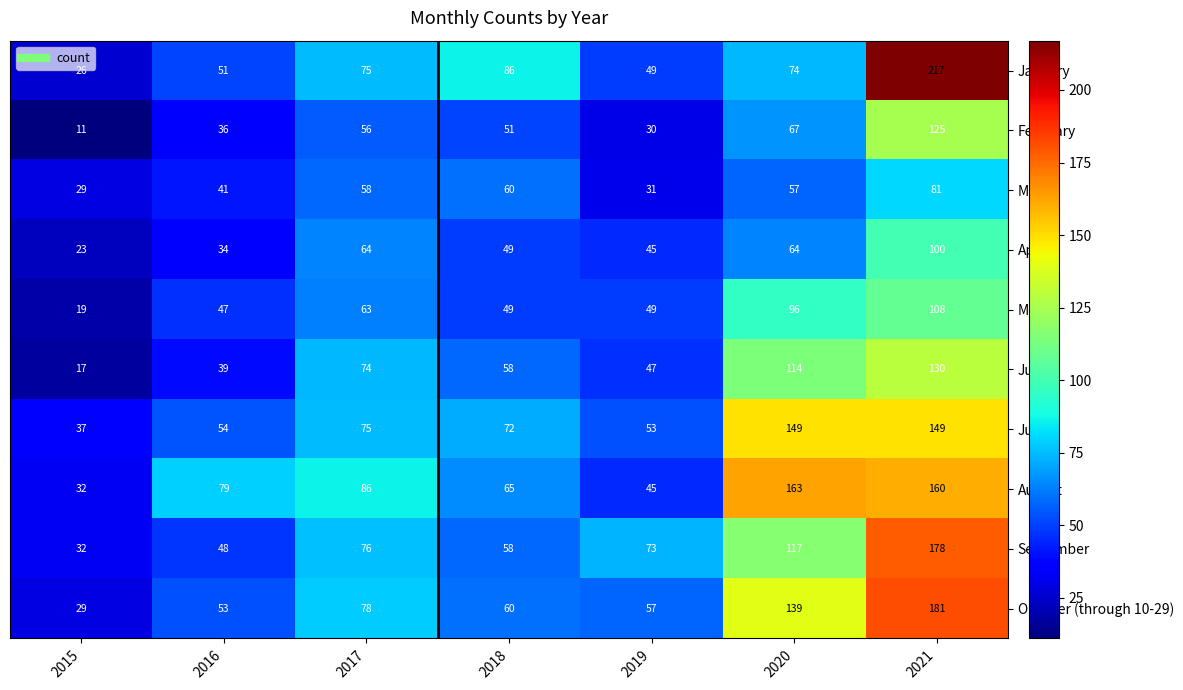

What is the spread (max minus min) of values at 2016?

45